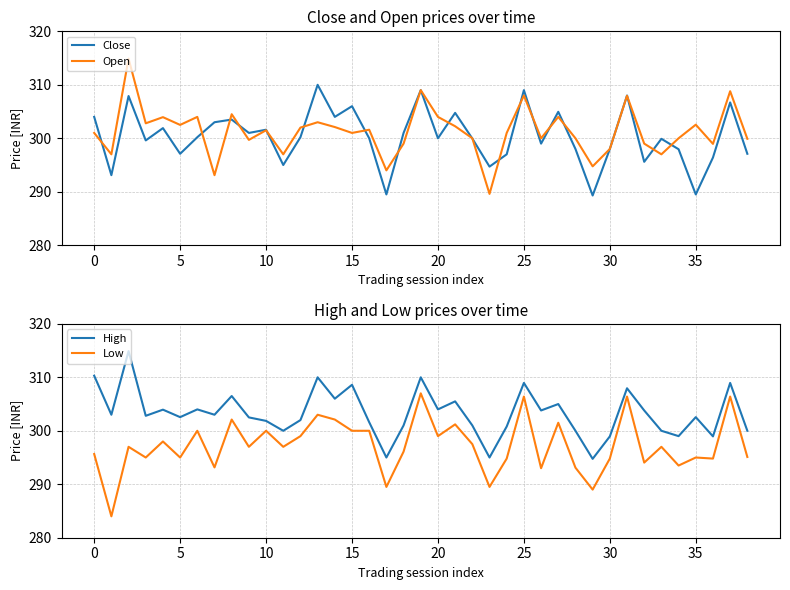

How many values in the High series exceed 302?

23